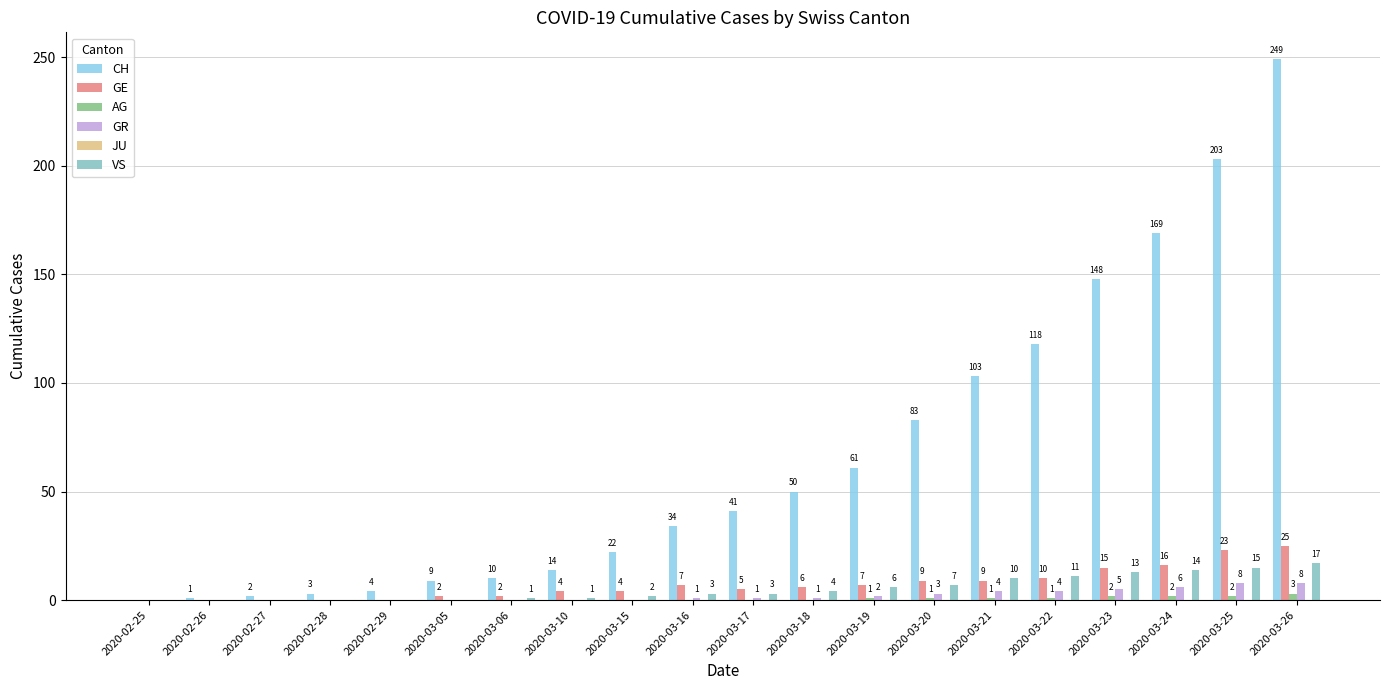

At which category is the sum across all series the highest?

2020-03-26